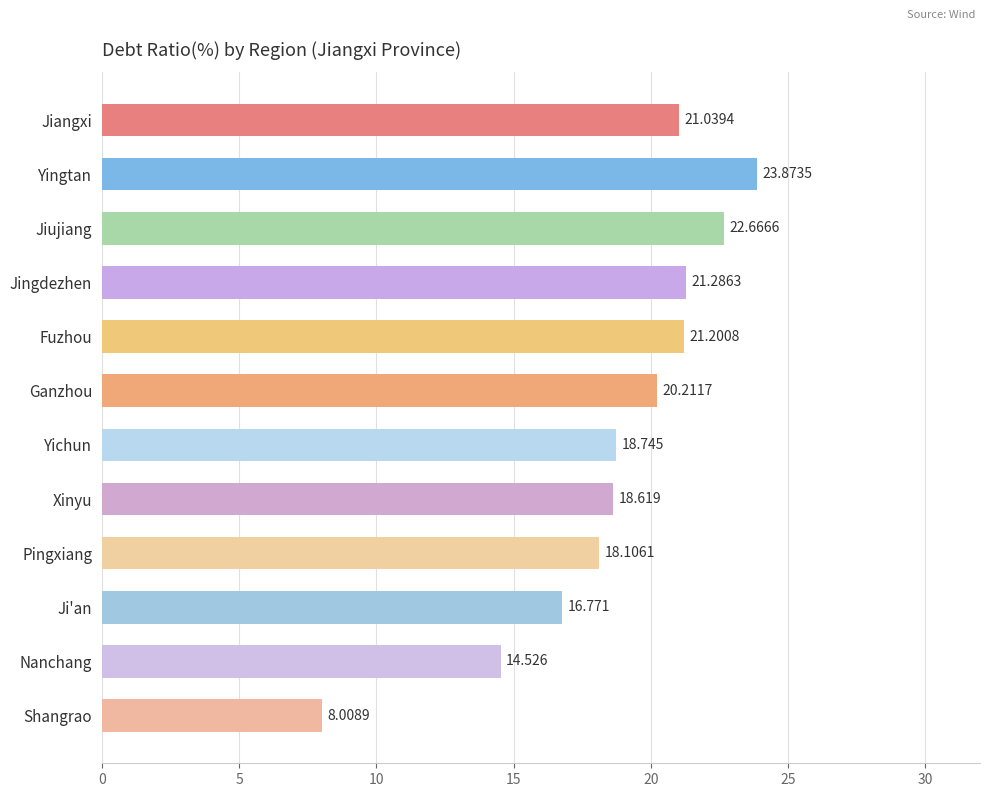

What is the minimum value shown in the chart?

8.0